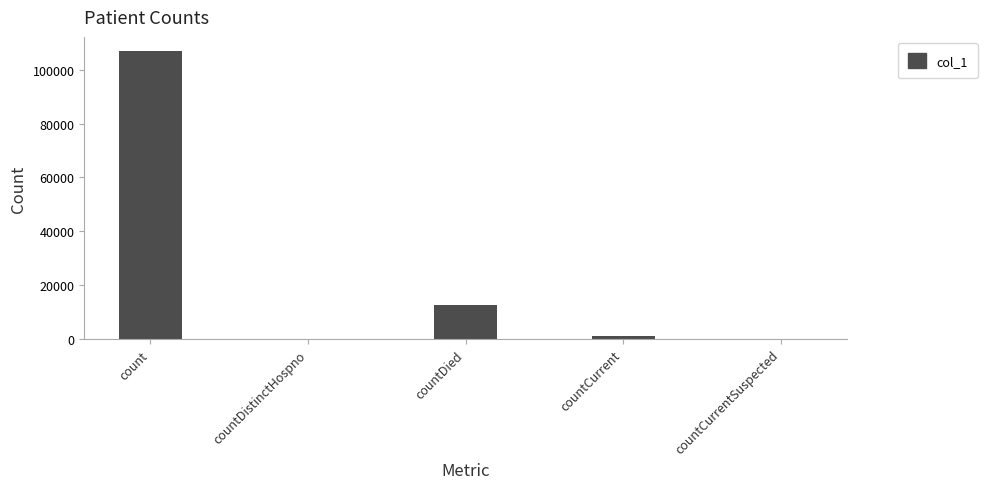

Count the number of categories in the chart.

5